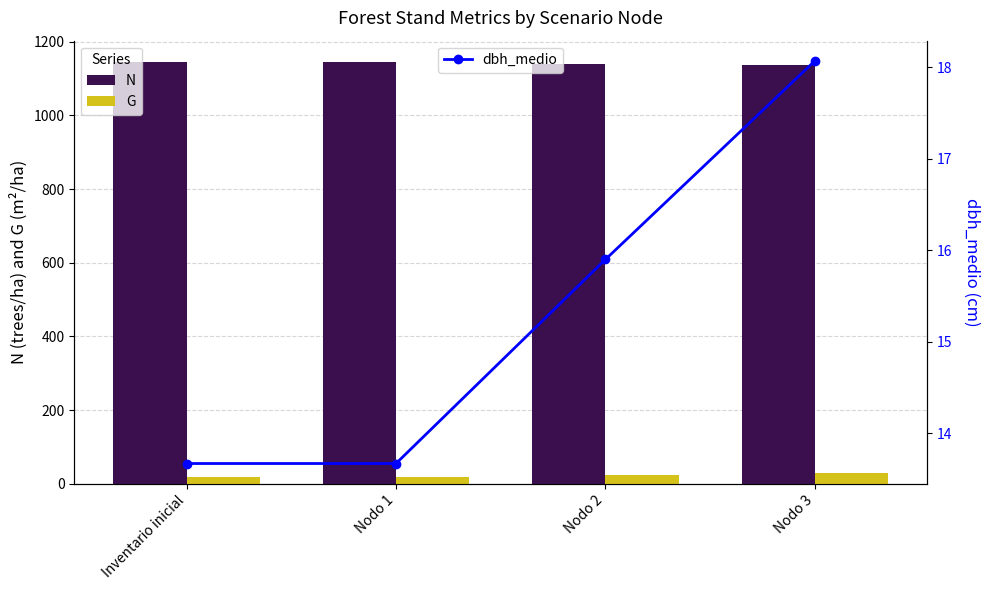

What are all the series names shown in the legend?

N, G, dbh_medio